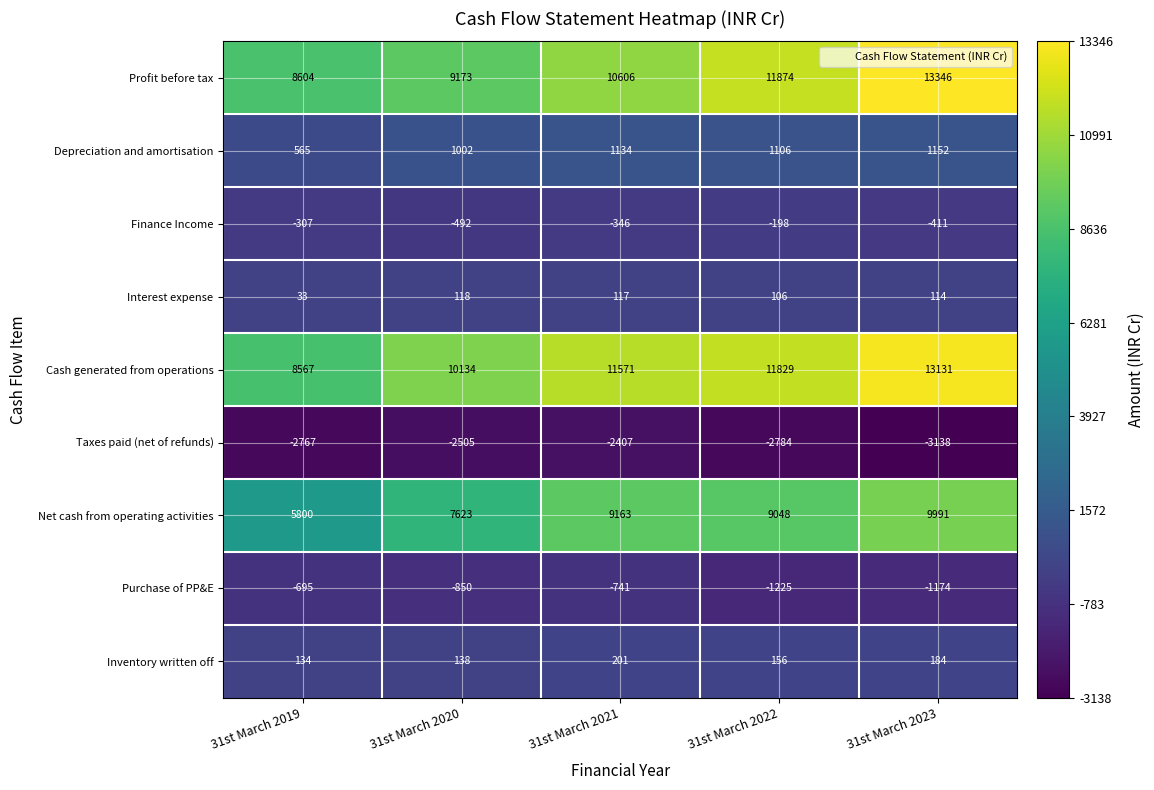

What is the sum of the Depreciation and amortisation values at 31st March 2019 and 31st March 2020?

1567